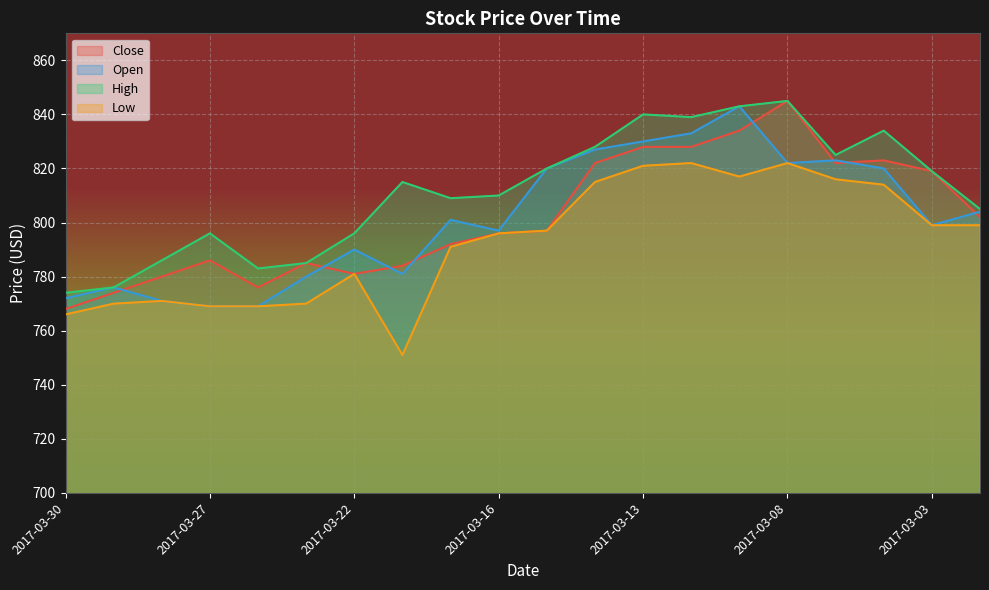

True or false: High and Open intersect in this chart.

False